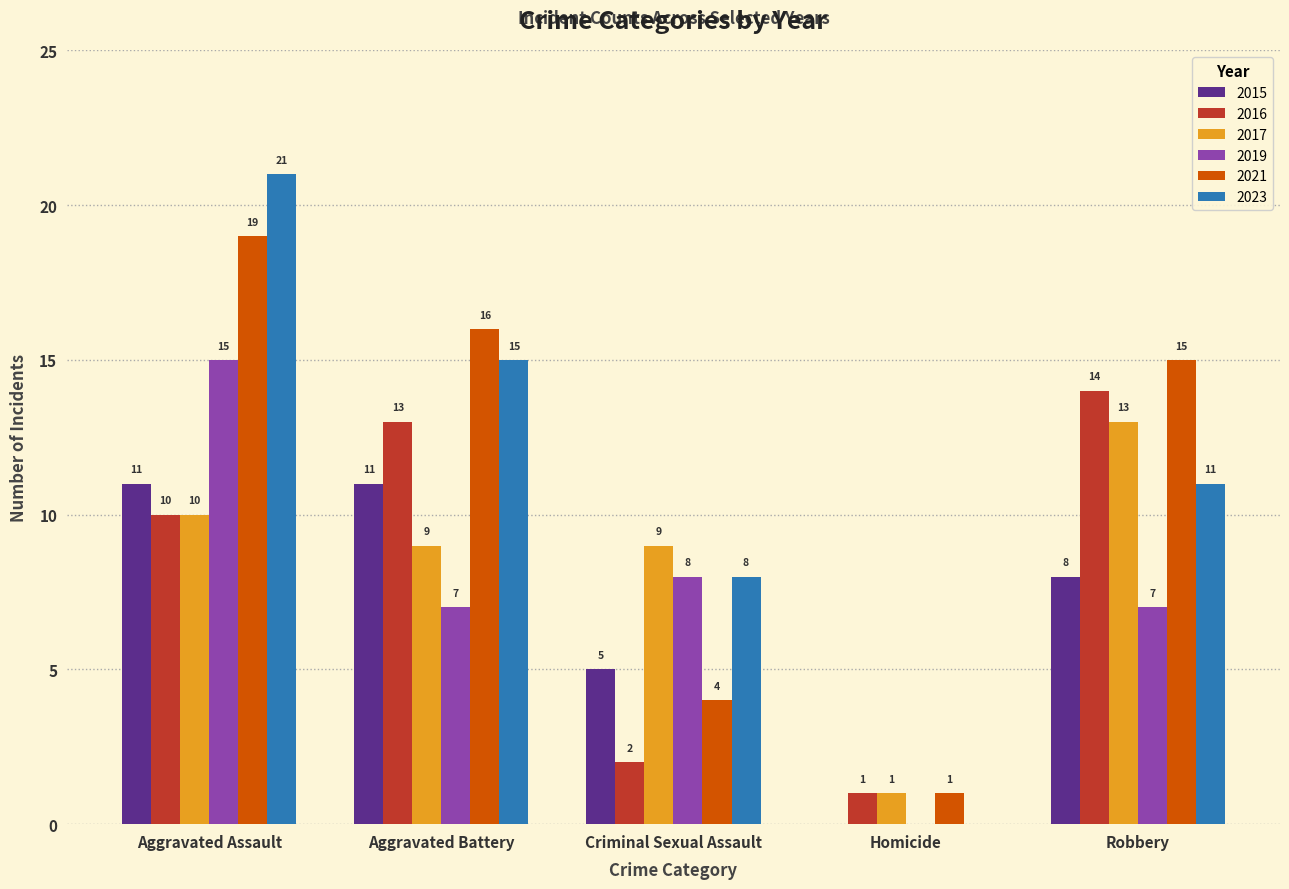

Which series changed the most between Aggravated Battery and Criminal Sexual Assault?

2021